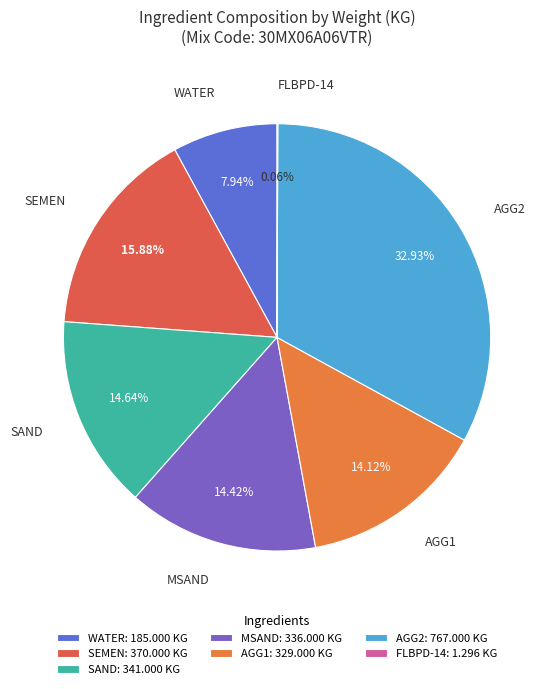

True or false: WATER accounts for 17% of the total.

False